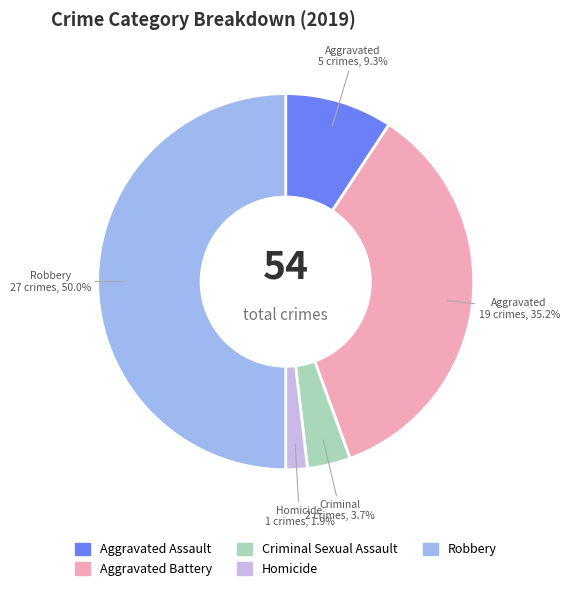

How many segments does this pie chart have?

5